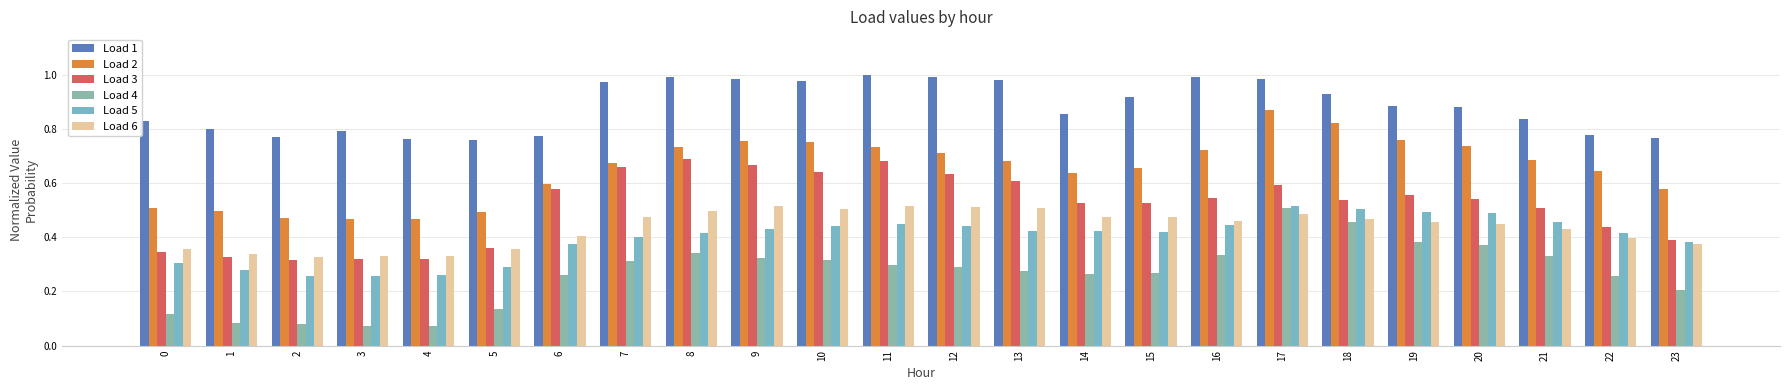

How many Load 3 values are between 0 and 1?

24